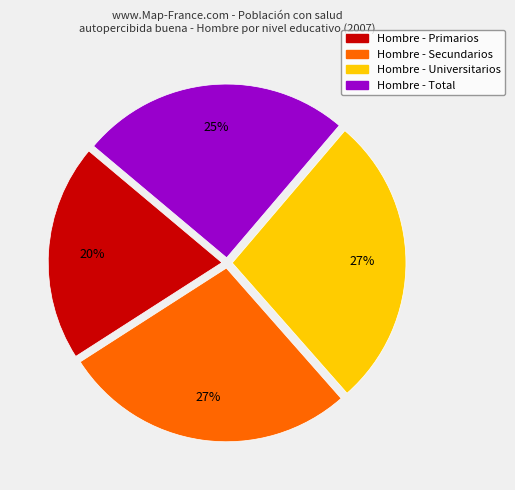

To the nearest percent, what is the average slice percentage?

25%